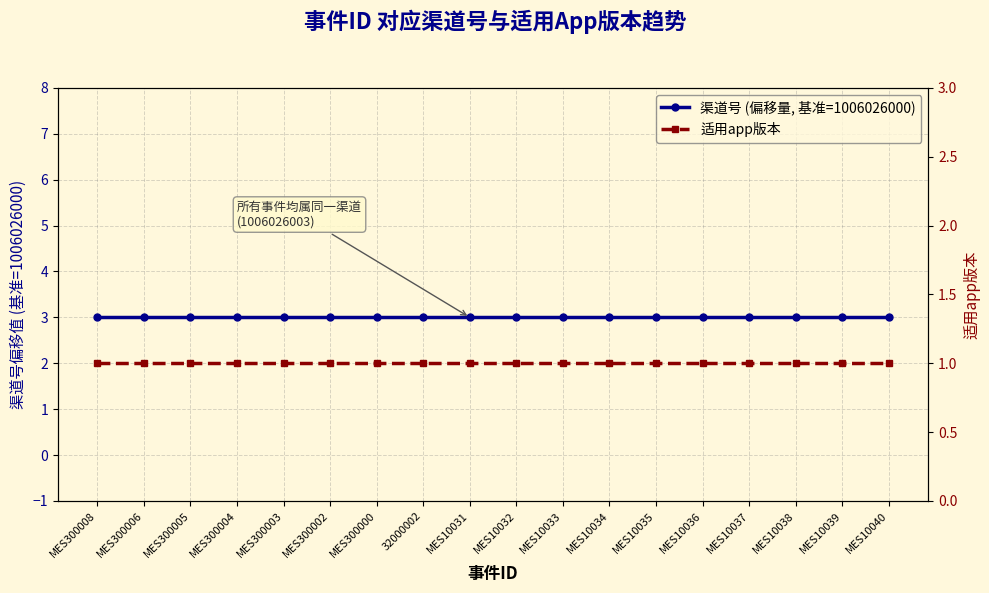

True or false: 适用app版本 has a value of 0 at MES300005.

False